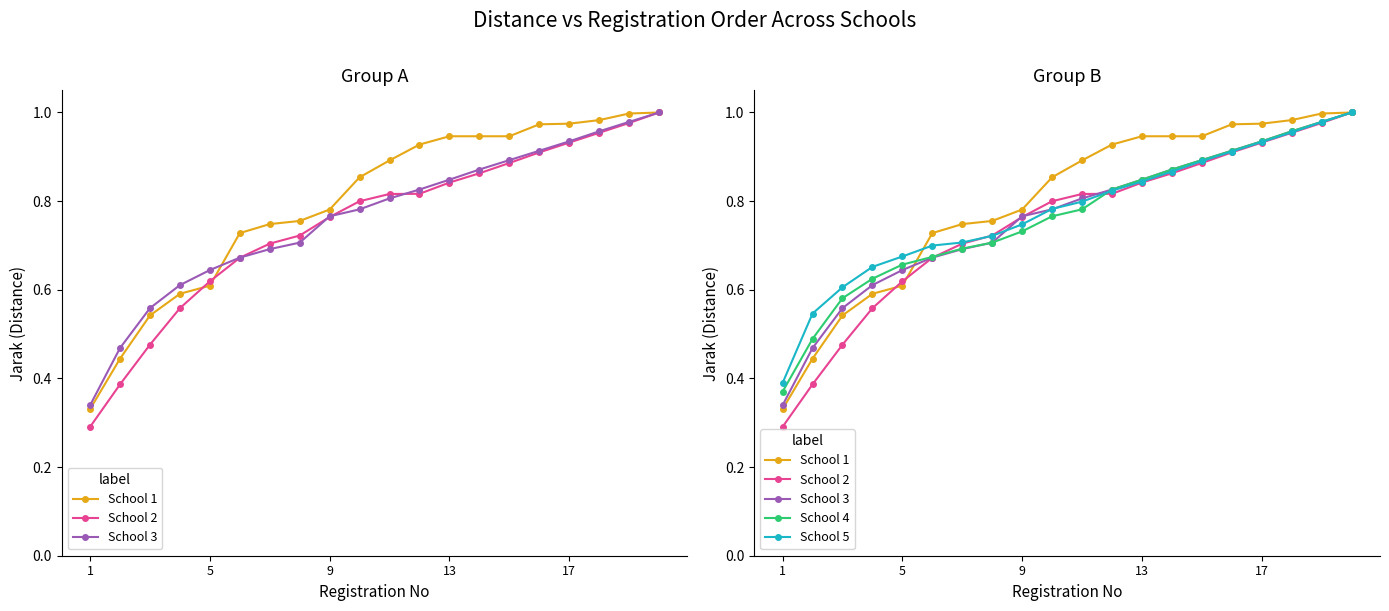

Where is School 3 nearest to the value 0?

1